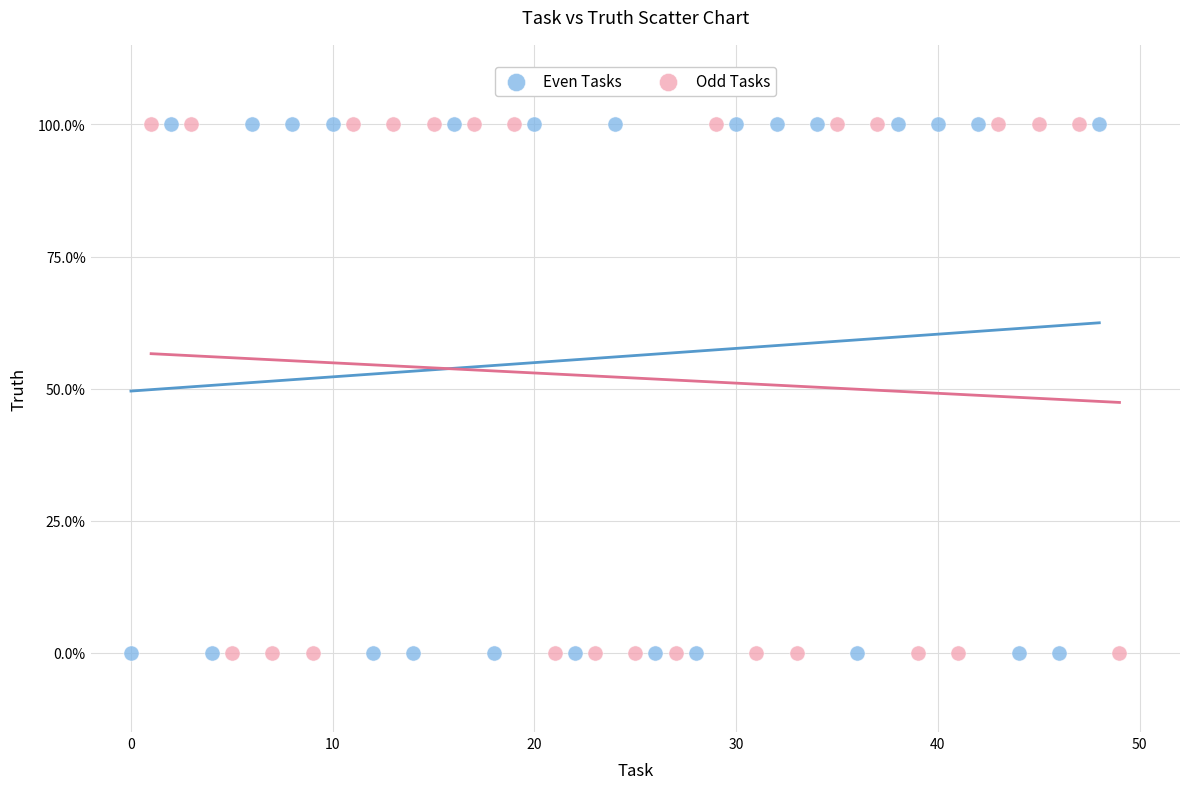

What are all the series names shown in the legend?

Even Tasks, Odd Tasks